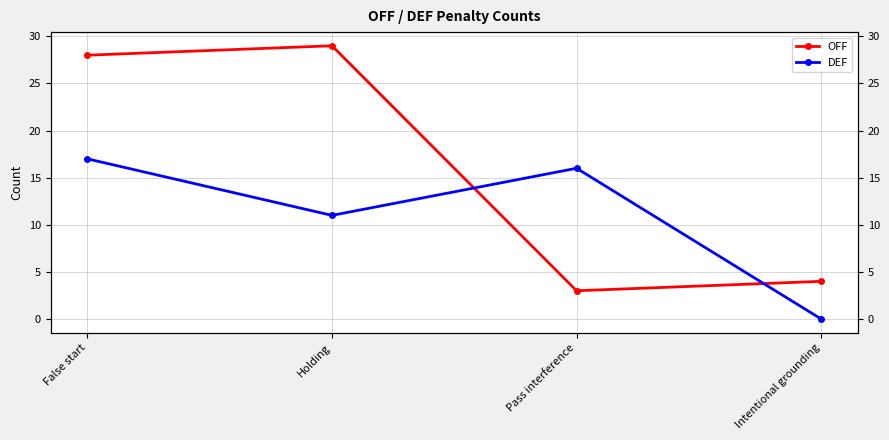

What is the label of the 1st point from the left?

False start